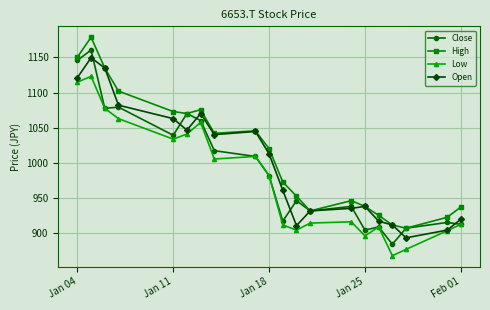

Count the number of categories in the chart.

20